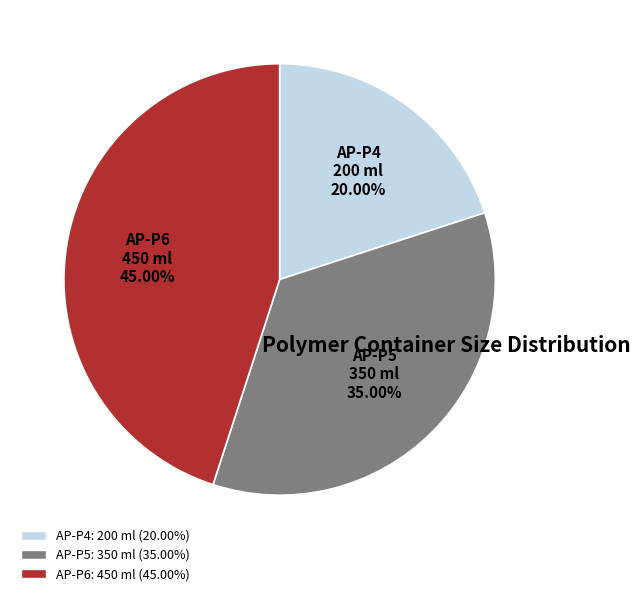

Count the number of slices in the pie.

3